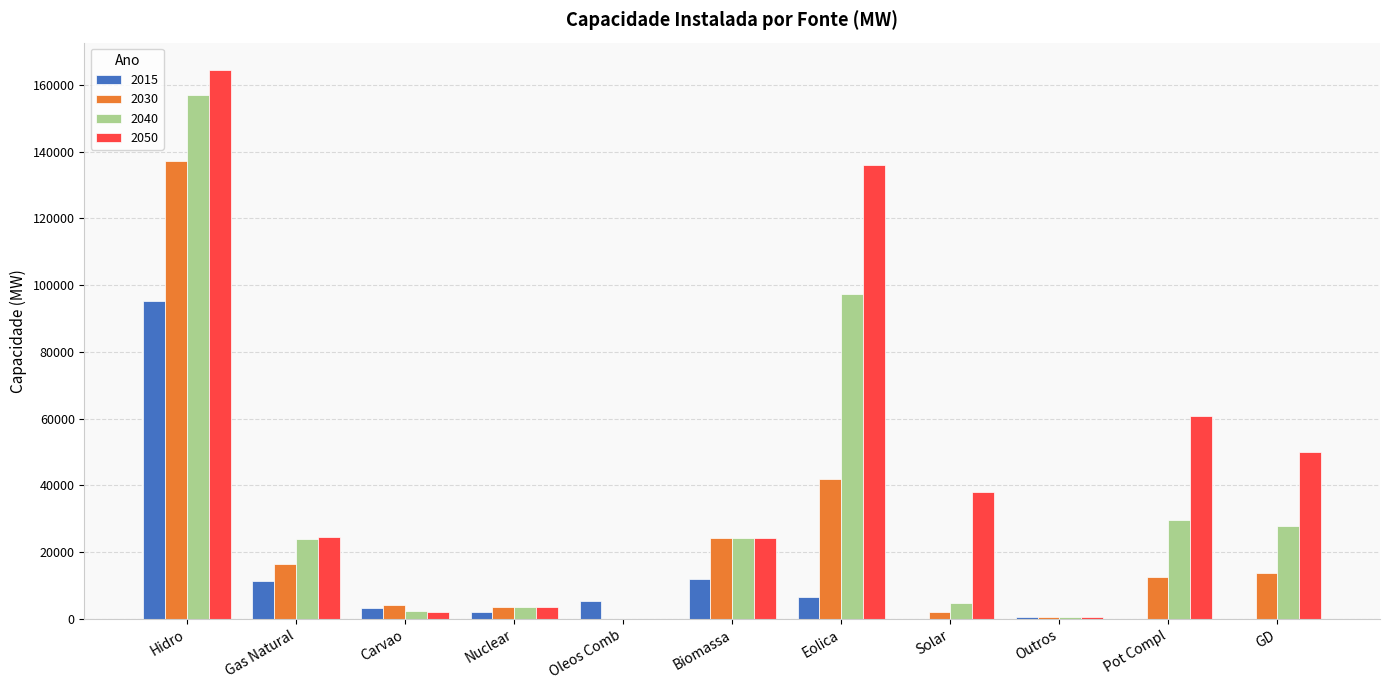

Between Eolica and Outros, which series saw the biggest shift?

2050